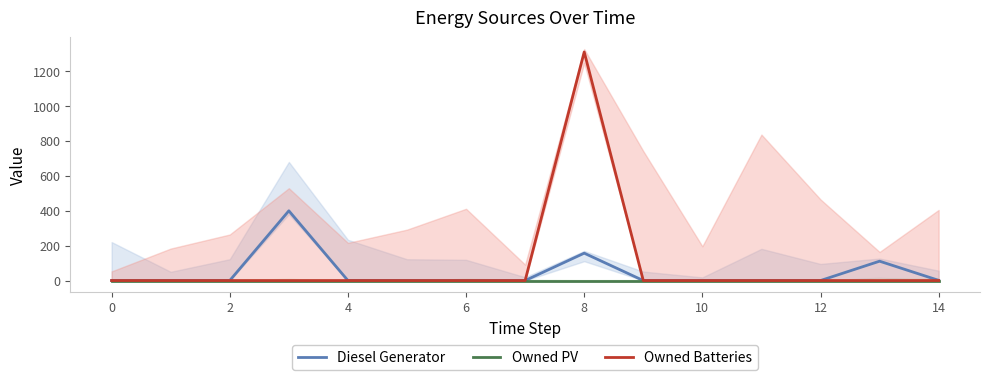

The Owned PV series shows 0 at 13. True or false?

True